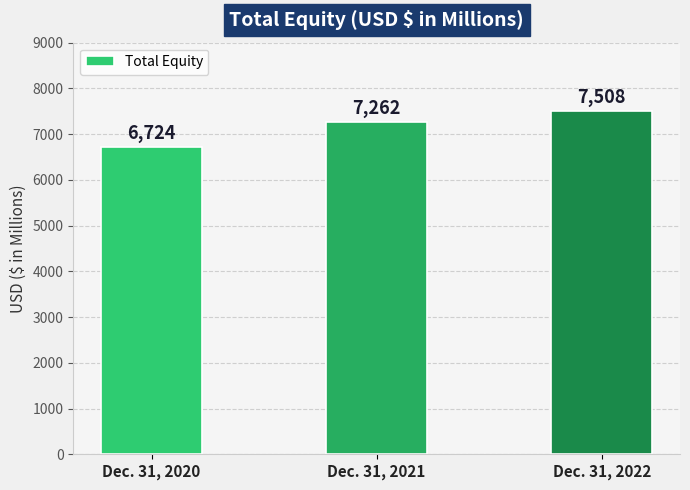

True or false: the data shows 7262 at Dec. 31, 2021.

True